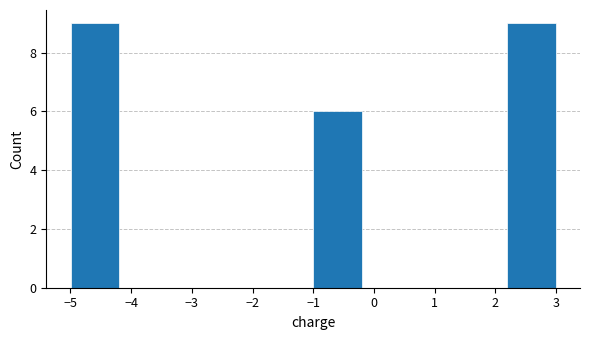

Reading left to right, list every bar in this chart as the range it spans on the x-axis followed by its height. Neither the bar edges nor the heights are printed on the chart, so give them approximately, as read against the axes.

-5.0 to -4.2: 9
-4.2 to -3.4: 0
-3.4 to -2.6: 0
-2.6 to -1.8: 0
-1.8 to -1.0: 0
-1.0 to -0.2: 6
-0.2 to 0.6: 0
0.6 to 1.4: 0
1.4 to 2.2: 0
2.2 to 3.0: 9